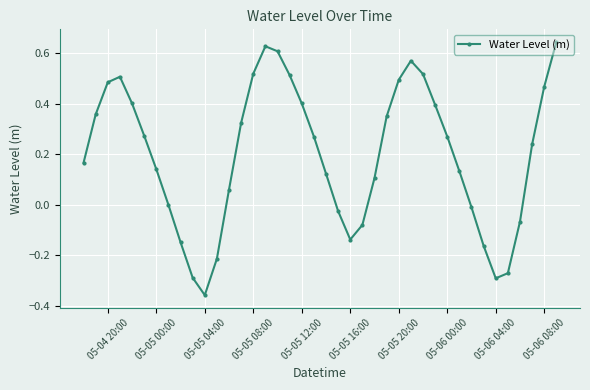

How many lines are shown in the chart?

1